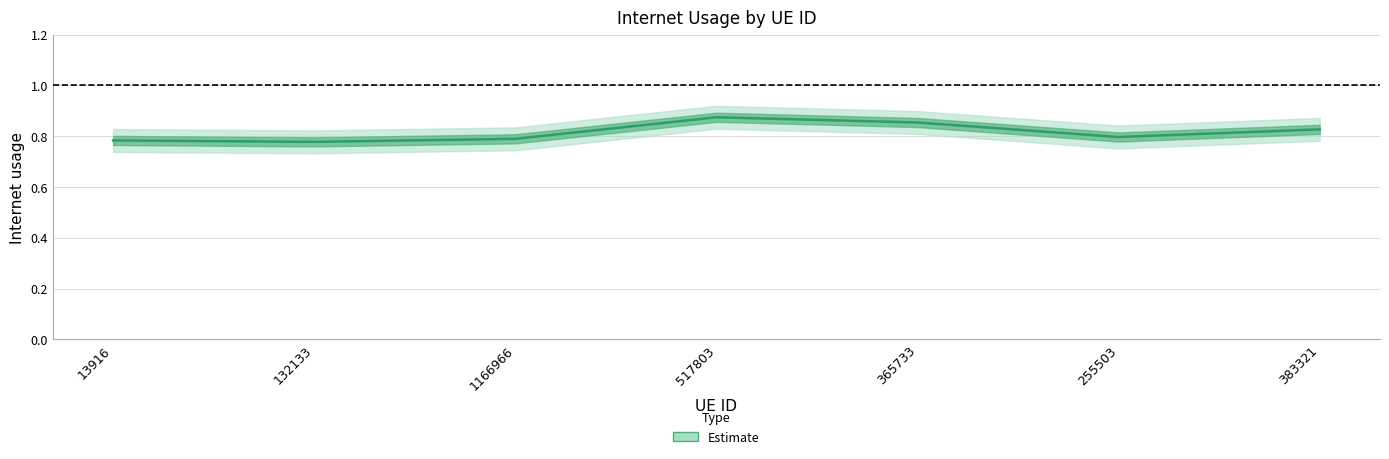

How many points are higher than both their immediate neighbors (excluding endpoints)?

1